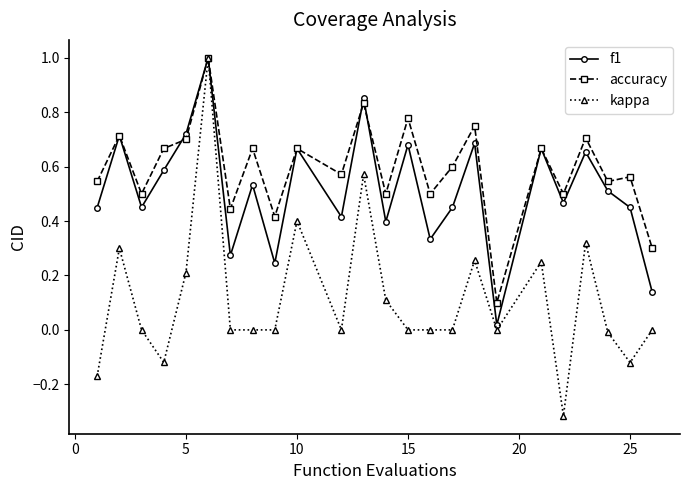

What are all the series names shown in the legend?

f1, accuracy, kappa